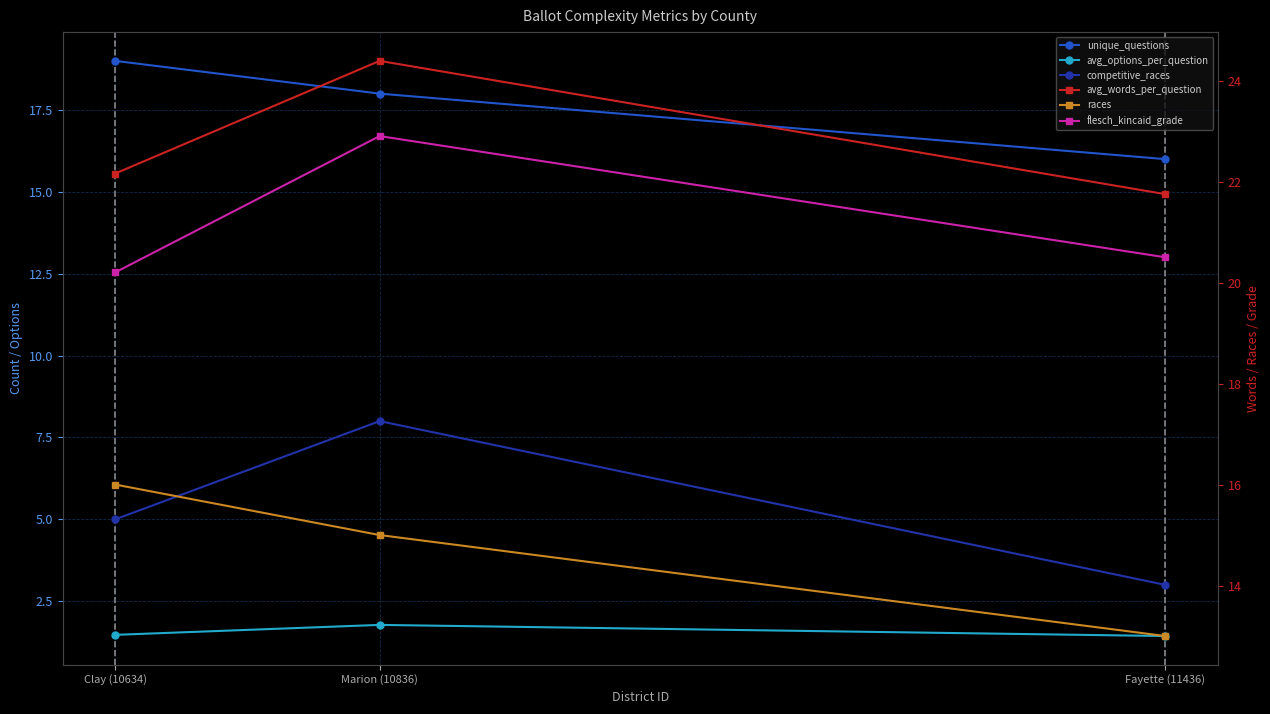

What is the maximum value shown in the chart?

24.4